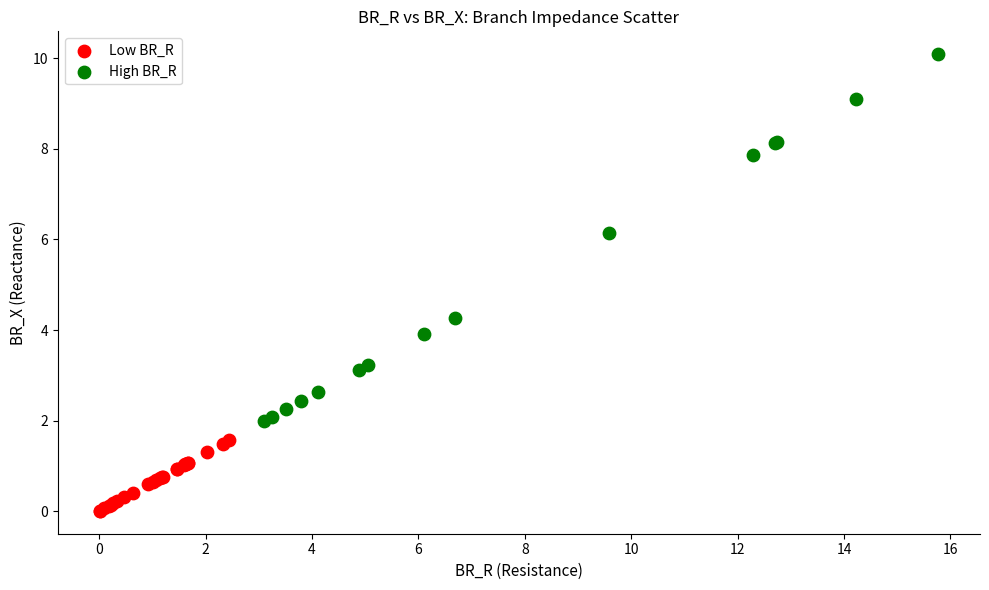

Which series contains the lowest Y value?

Low BR_R